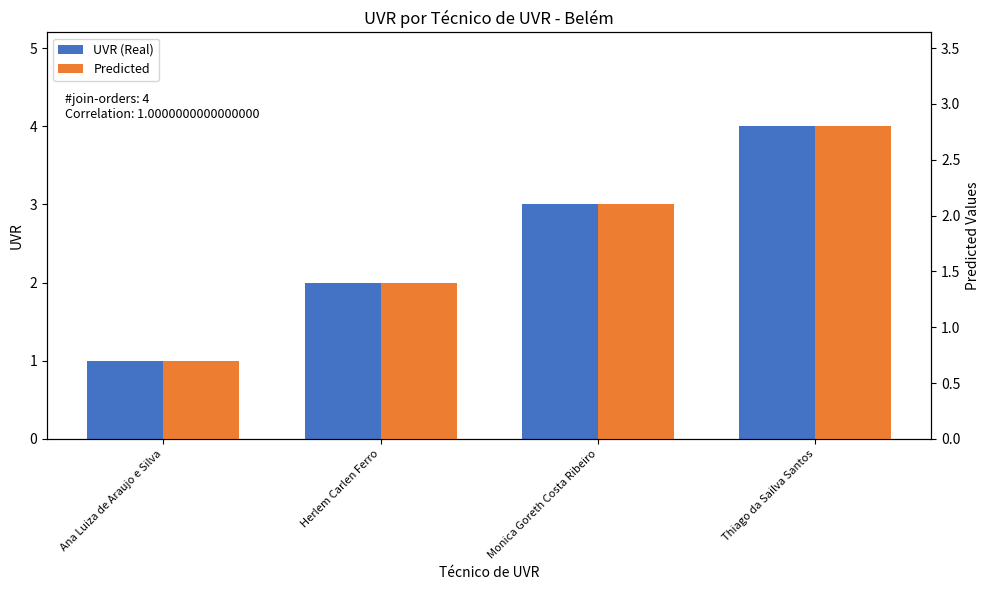

How many bars are there in each group?

2